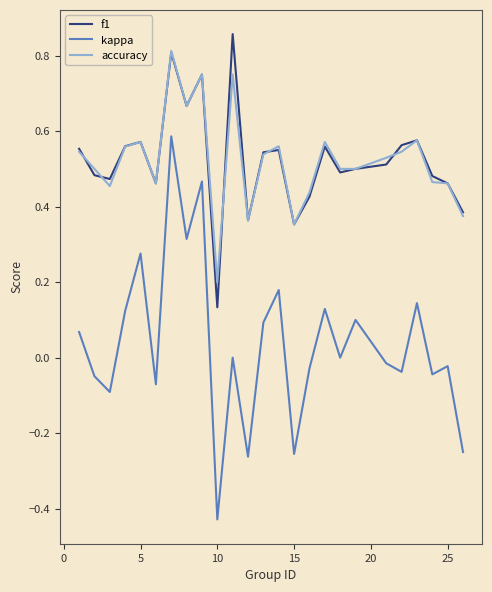

Which series has the widest spread of values?

kappa